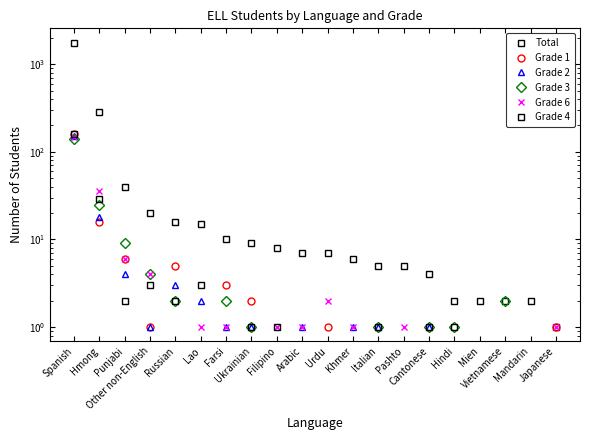

Where do Grade 1 and Grade 2 first cross each other?

Spanish and Hmong